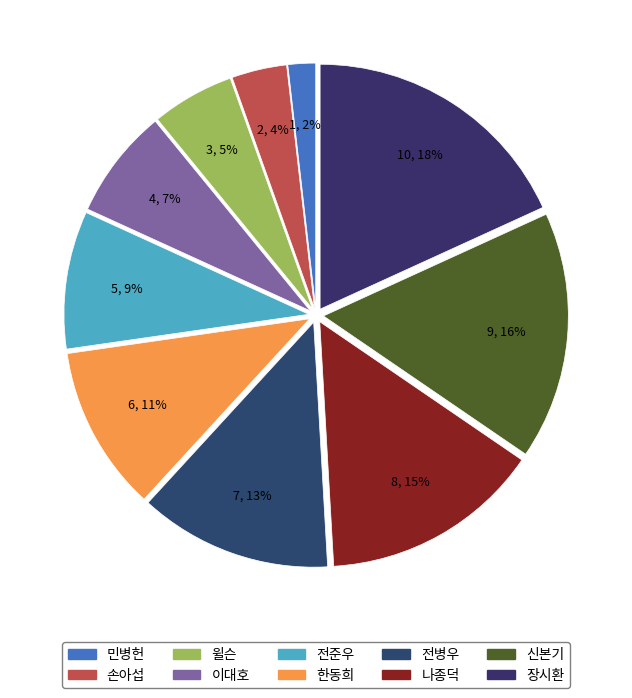

The 손아섭 slice represents 16% of the pie. True or false?

False